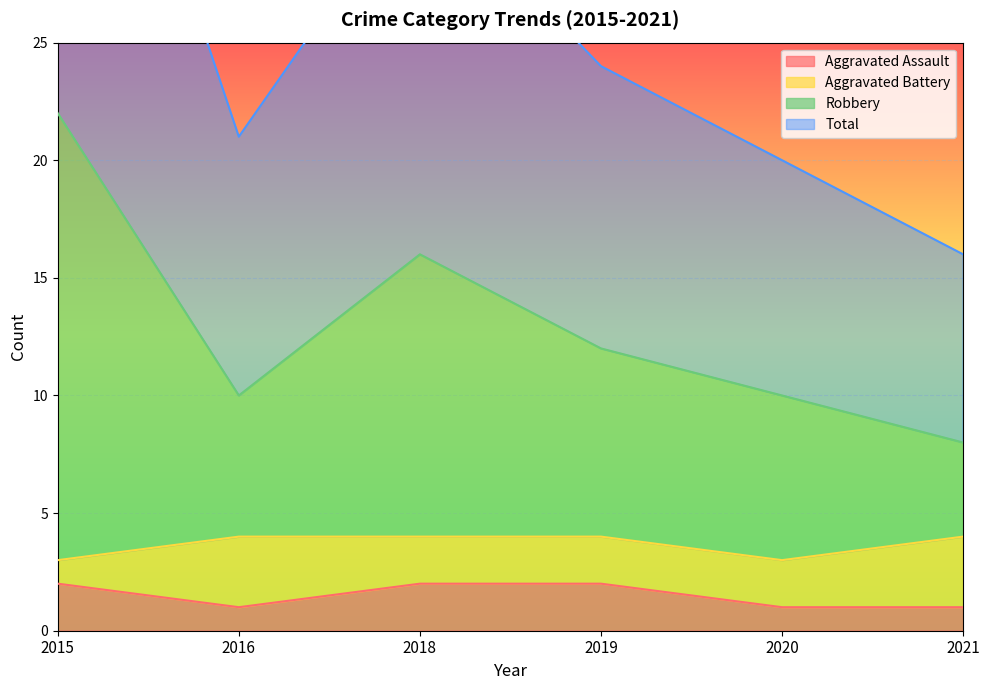

What is the maximum value shown in the chart?

44